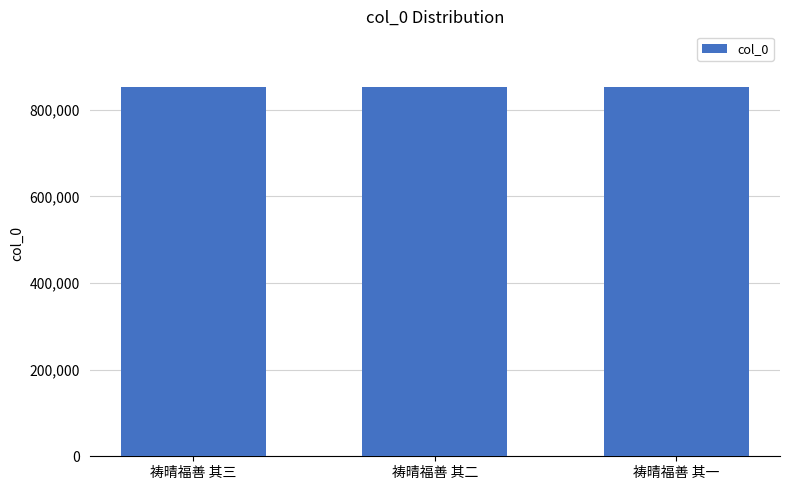

What is the greatest value displayed?

853224